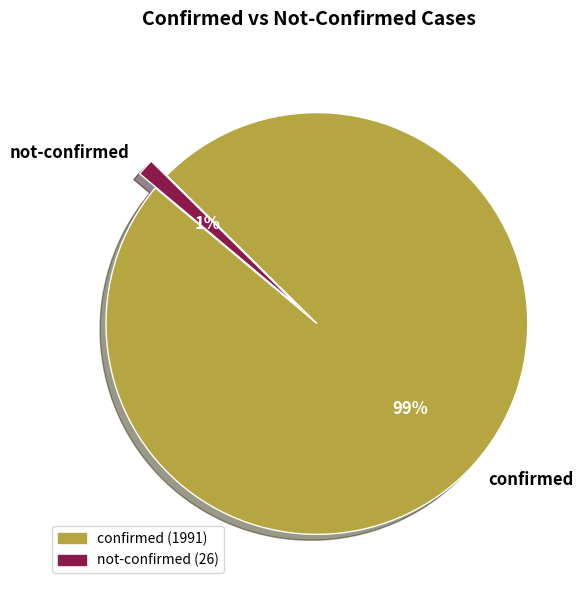

What is the largest slice in the pie chart?

confirmed